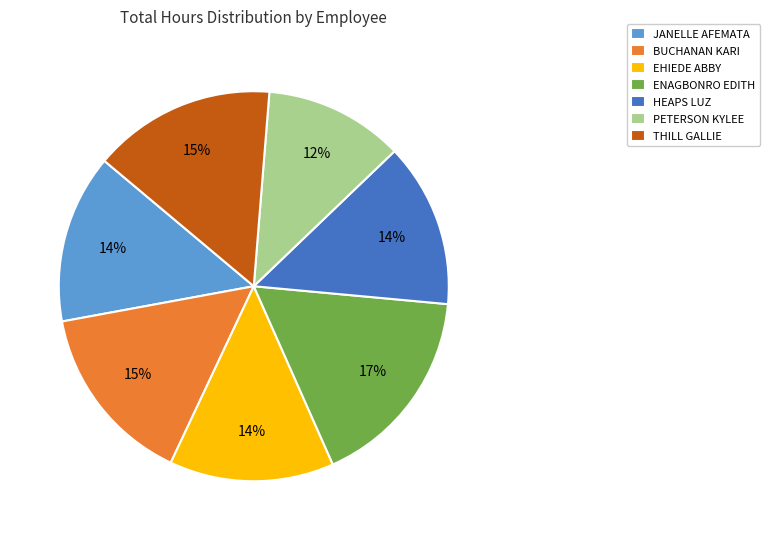

How many segments does this pie chart have?

7